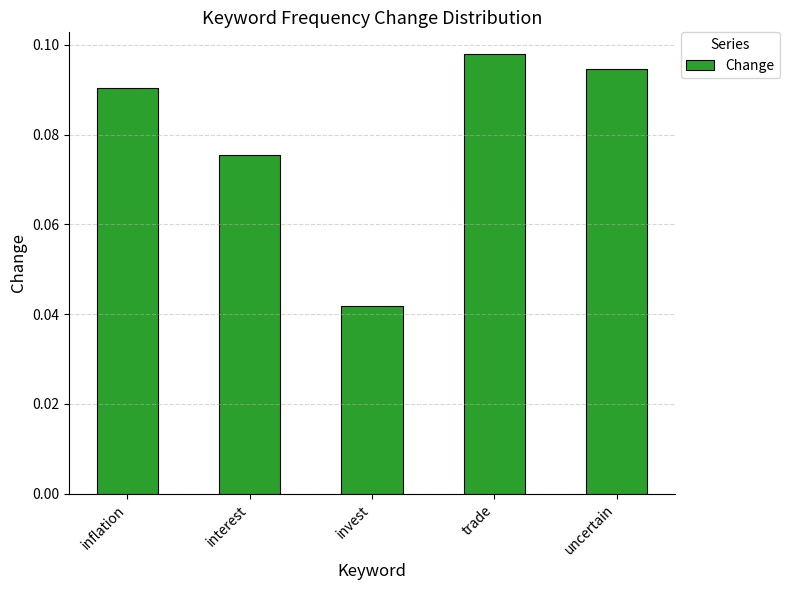

What is the label of the 5th bar from the right?

inflation